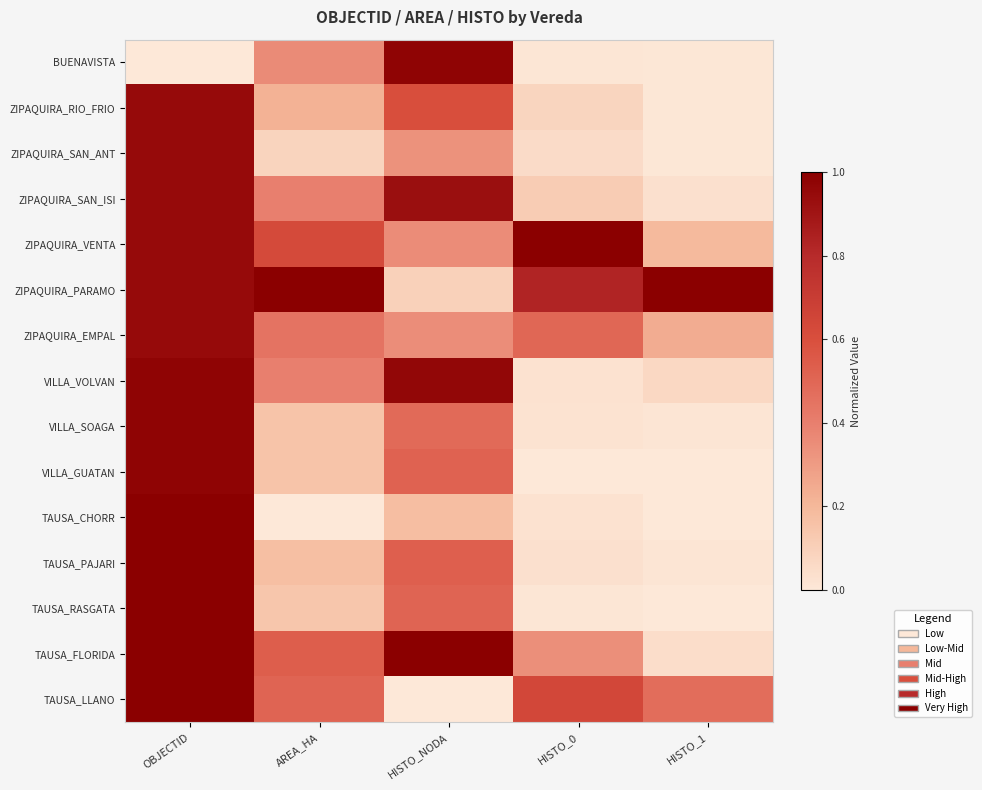

At AREA_HA, list the series in order from smallest to largest.

TAUSA_CHORR, ZIPAQUIRA_SAN_ANT, TAUSA_RASGATA, VILLA_SOAGA, VILLA_GUATAN, TAUSA_PAJARI, ZIPAQUIRA_RIO_FRIO, BUENAVISTA, VILLA_VOLVAN, ZIPAQUIRA_SAN_ISI, ZIPAQUIRA_EMPAL, TAUSA_LLANO, TAUSA_FLORIDA, ZIPAQUIRA_VENTA, ZIPAQUIRA_PARAMO